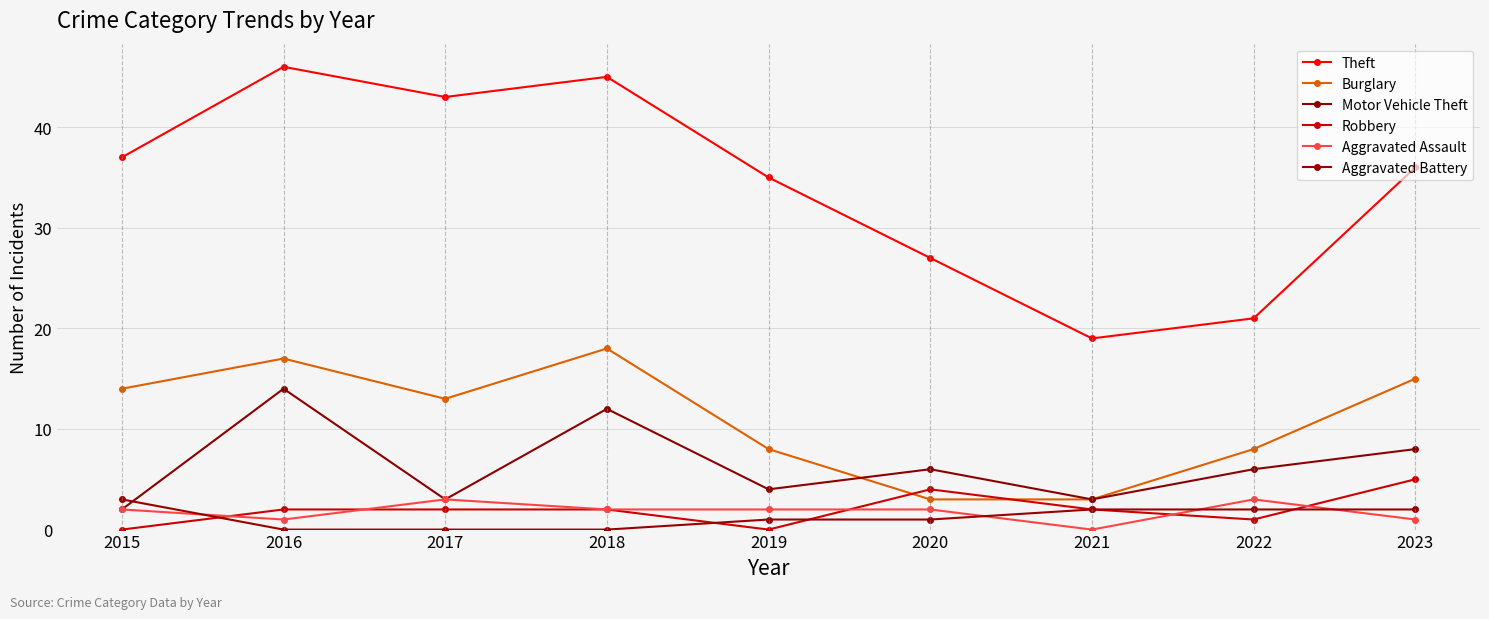

How many lines are shown in the chart?

6